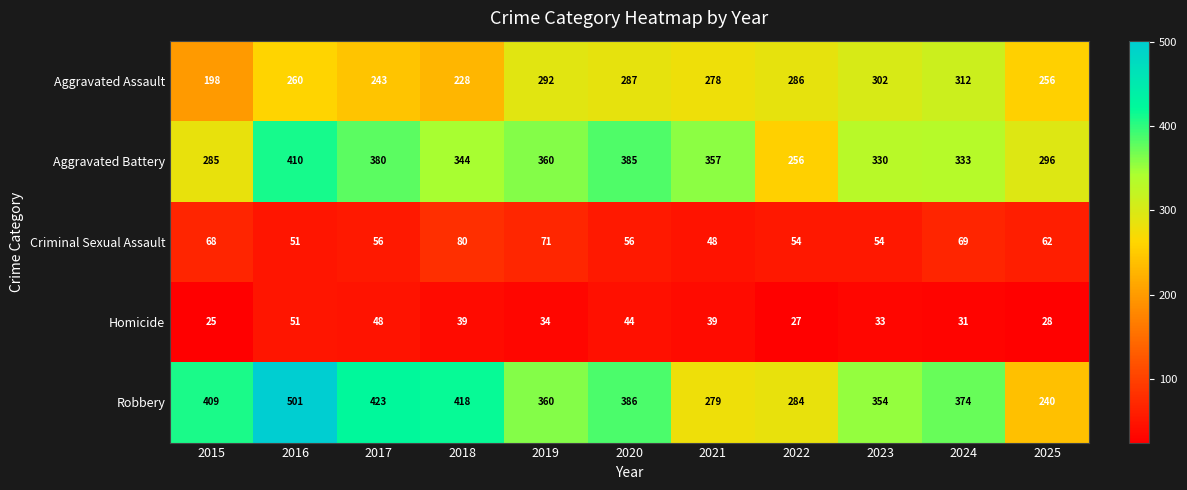

What is the sum of the Homicide values at 2023 and 2024?

64